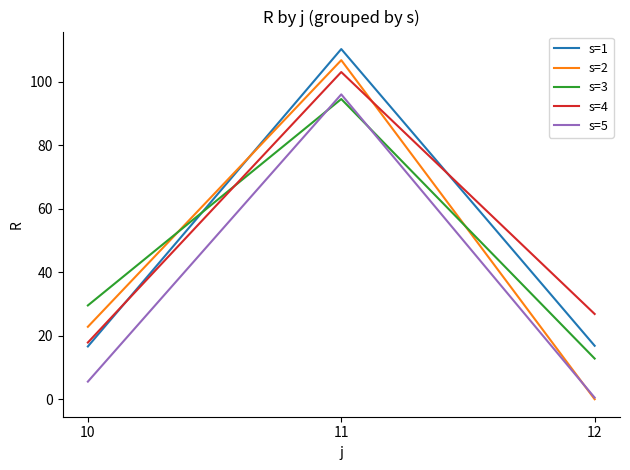

What is the greatest value displayed?

110.2